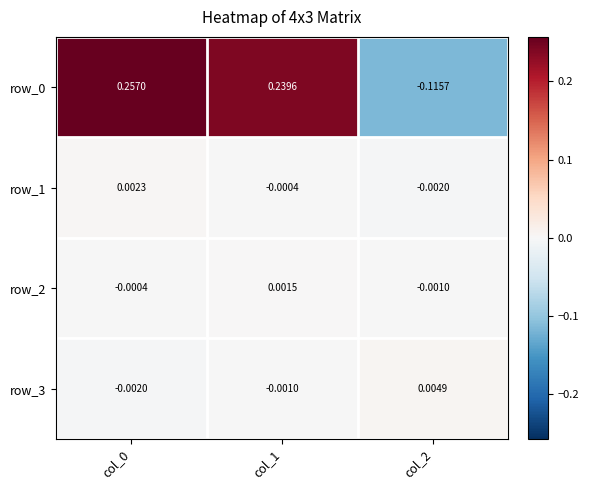

True or false: row_3 has a value of 0.0 at col_2.

True